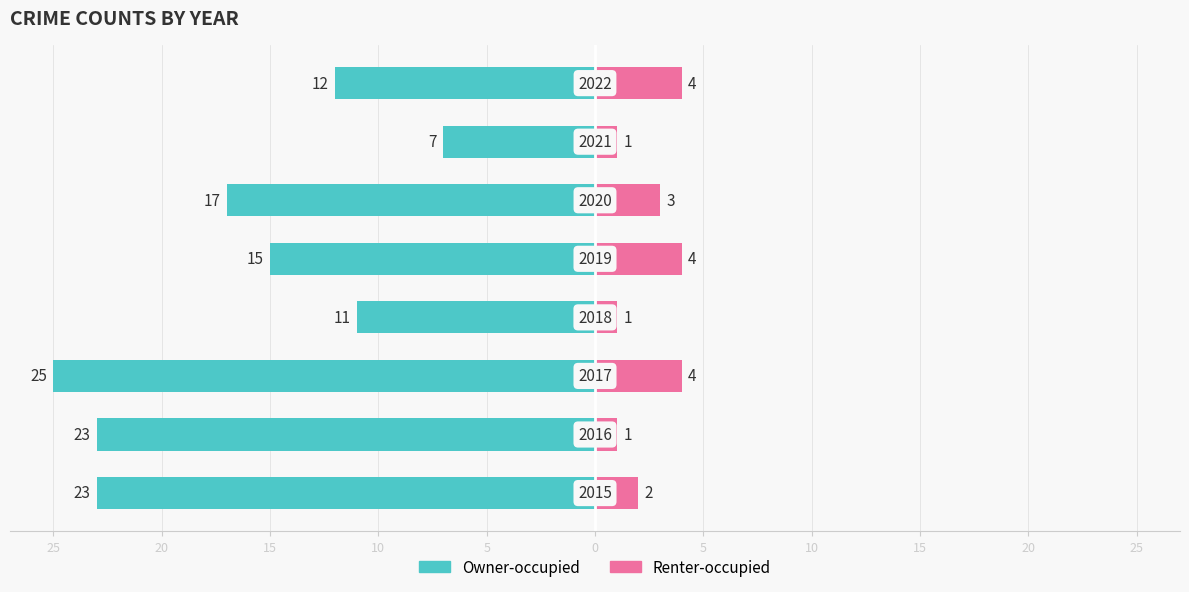

How many bars are there in total?

16